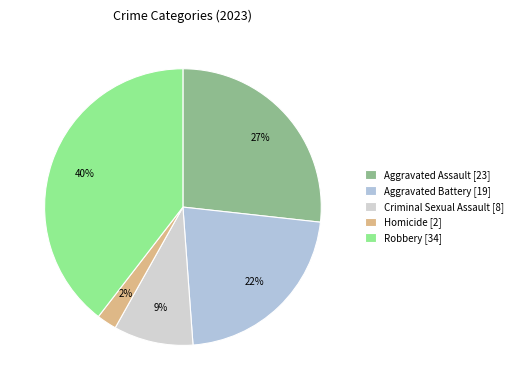

Is it true that Robbery is 40% of the pie?

True